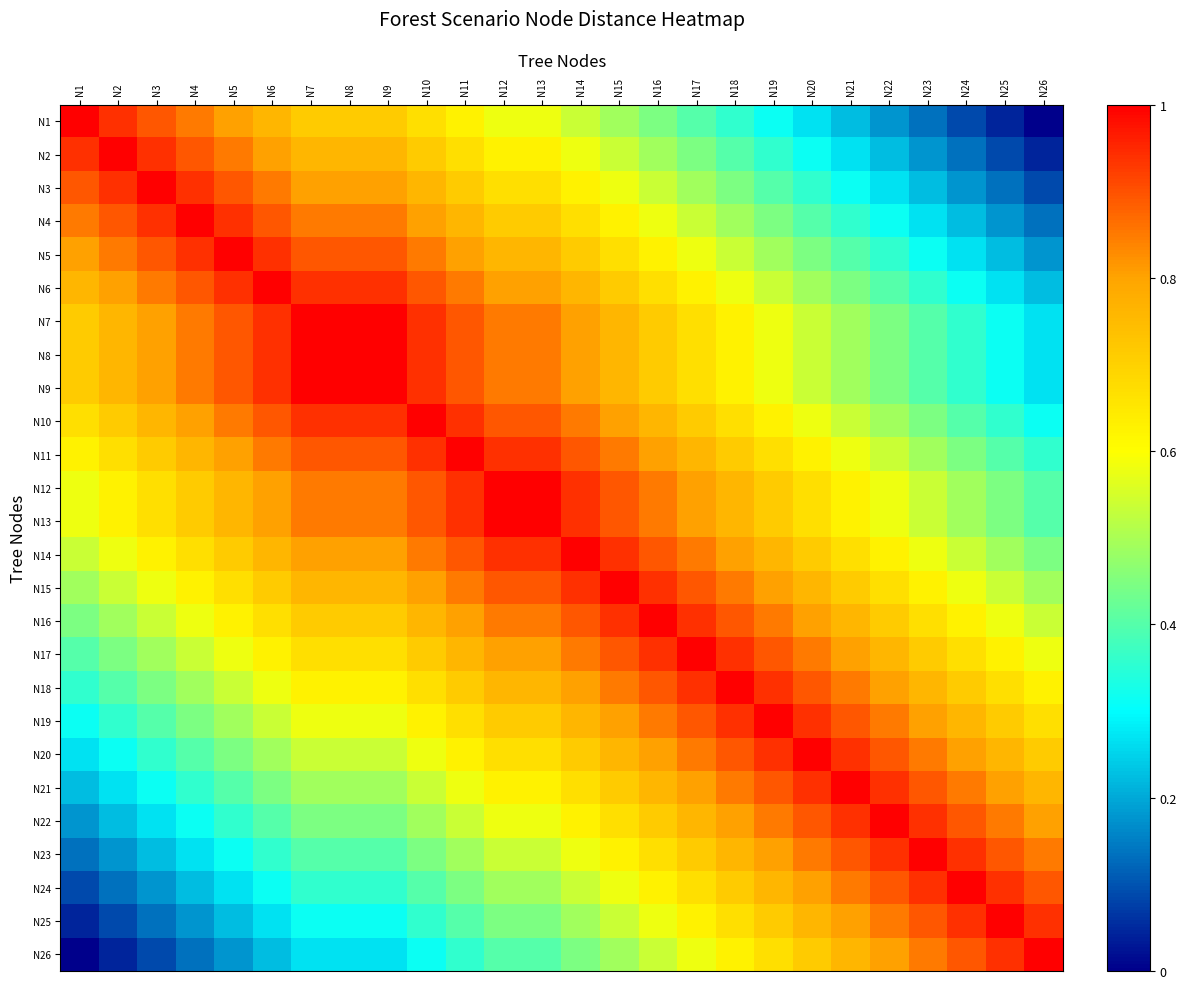

How many categories are shown in the chart?

26